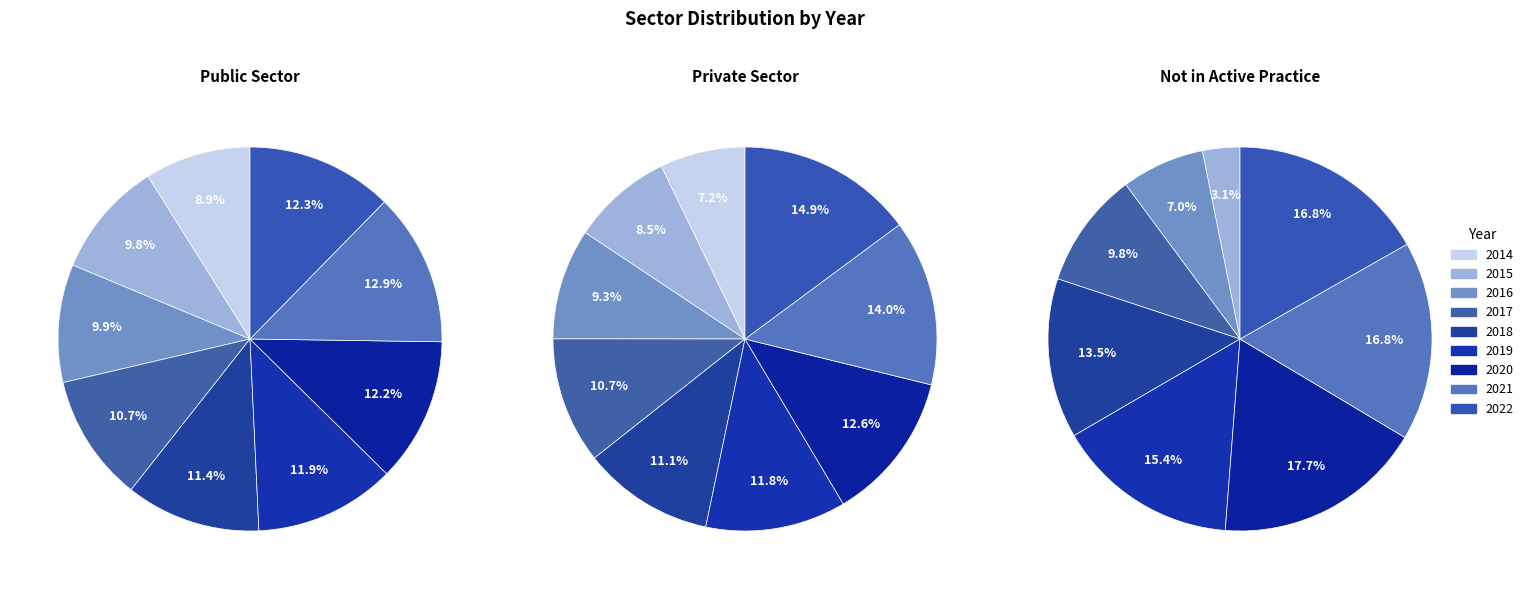

What percentage is NOT represented by 2018?

88.6%